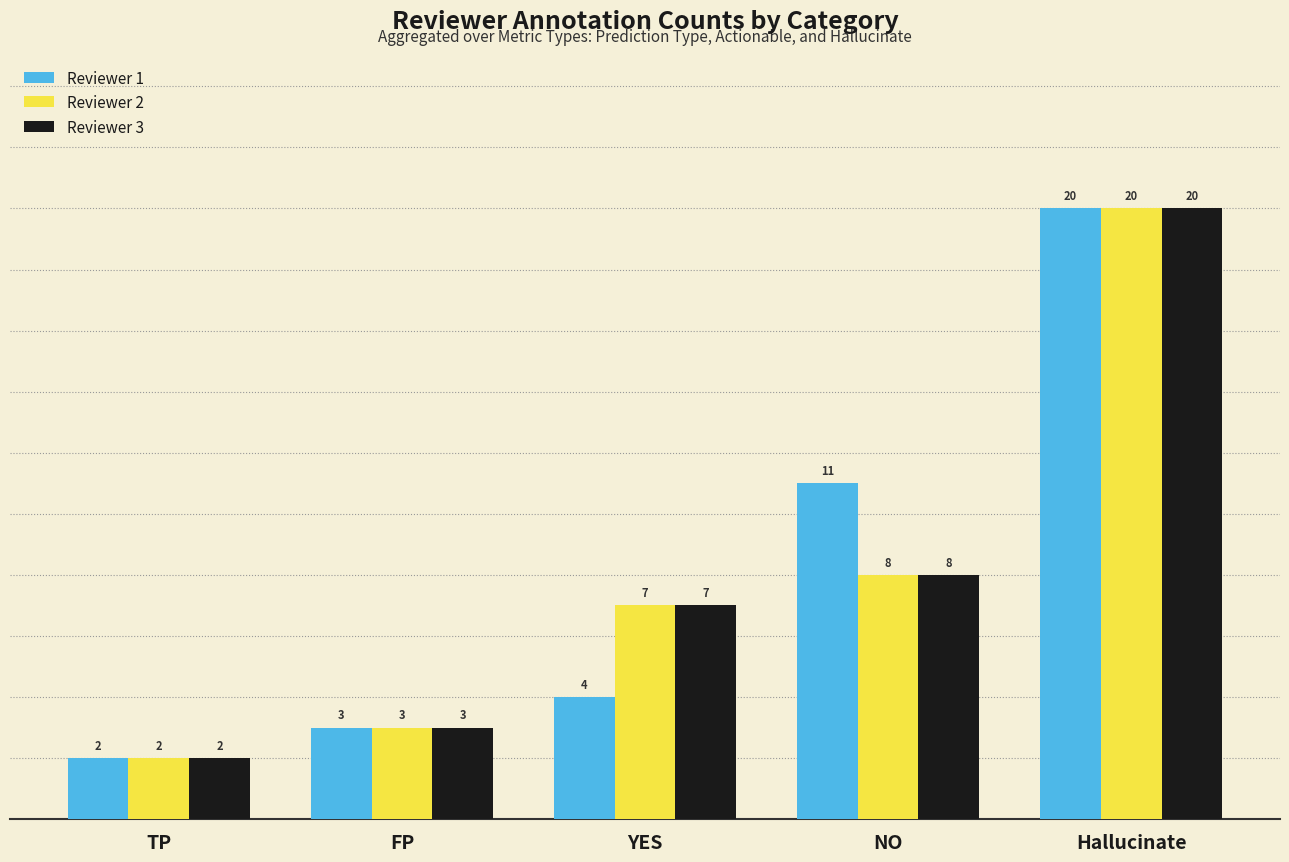

At which category is the sum across all series the highest?

Hallucinate